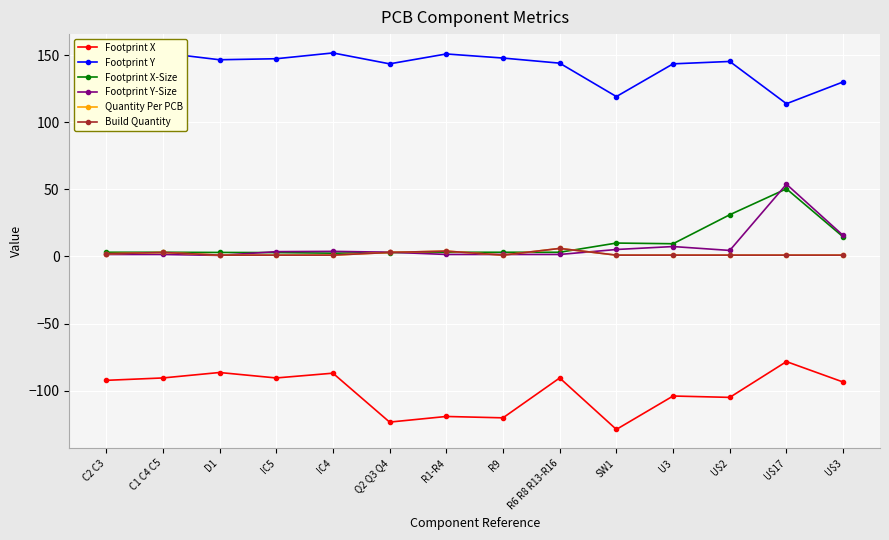

Is this an area chart (filled region under the line)?

No